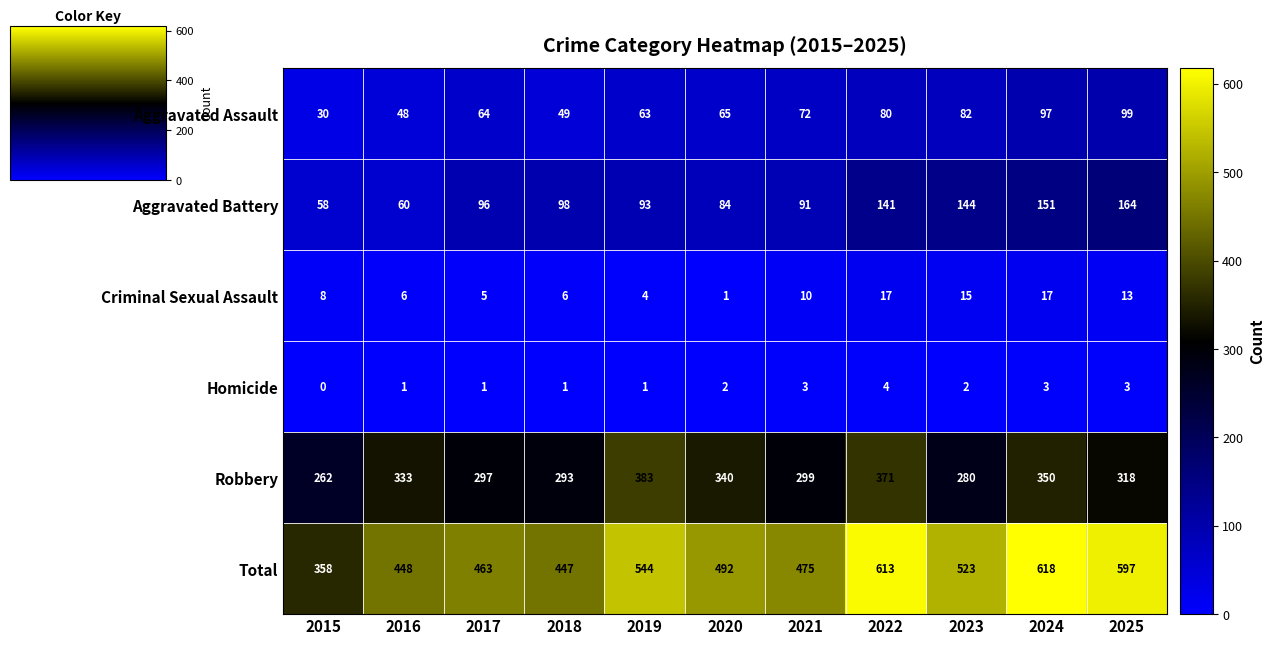

True or false: Aggravated Battery has a value of 141 at 2022.

True